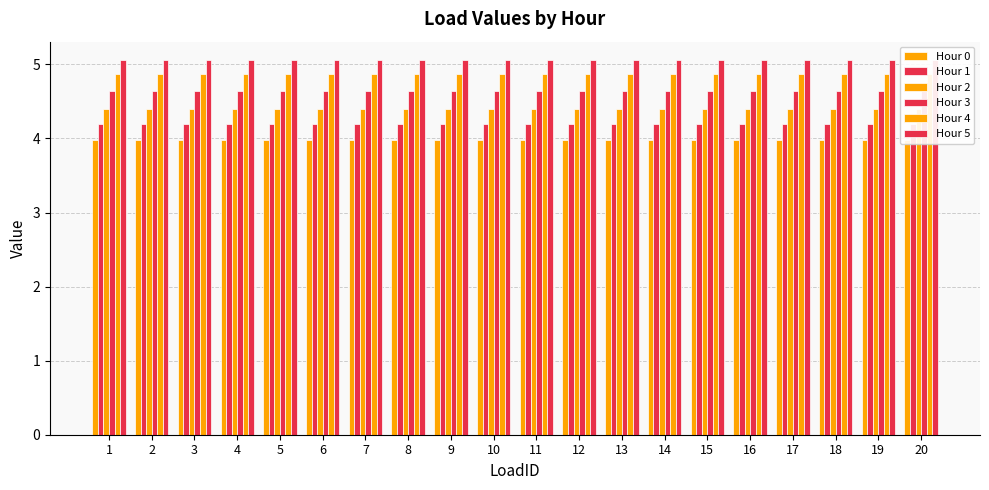

Is it true that Hour 5 equals 5.1 at 3?

True